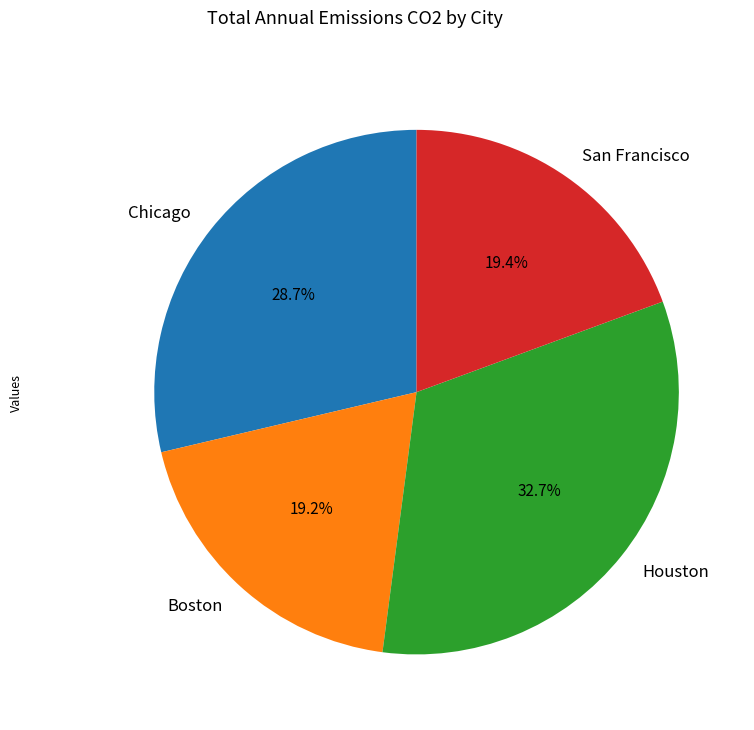

Between Boston and Chicago, which is larger?

Chicago